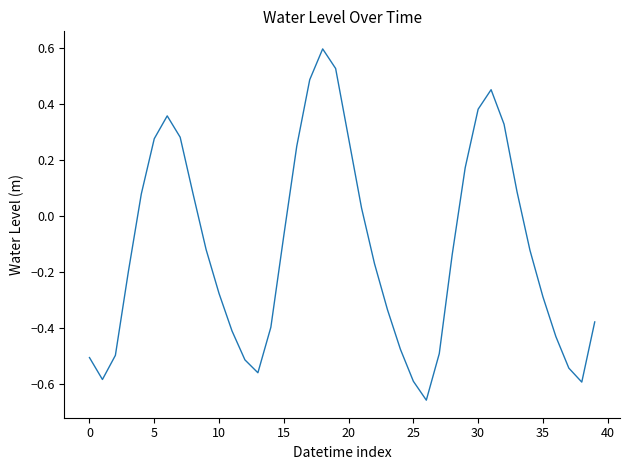

Does the chart display data point markers on the line(s)?

No